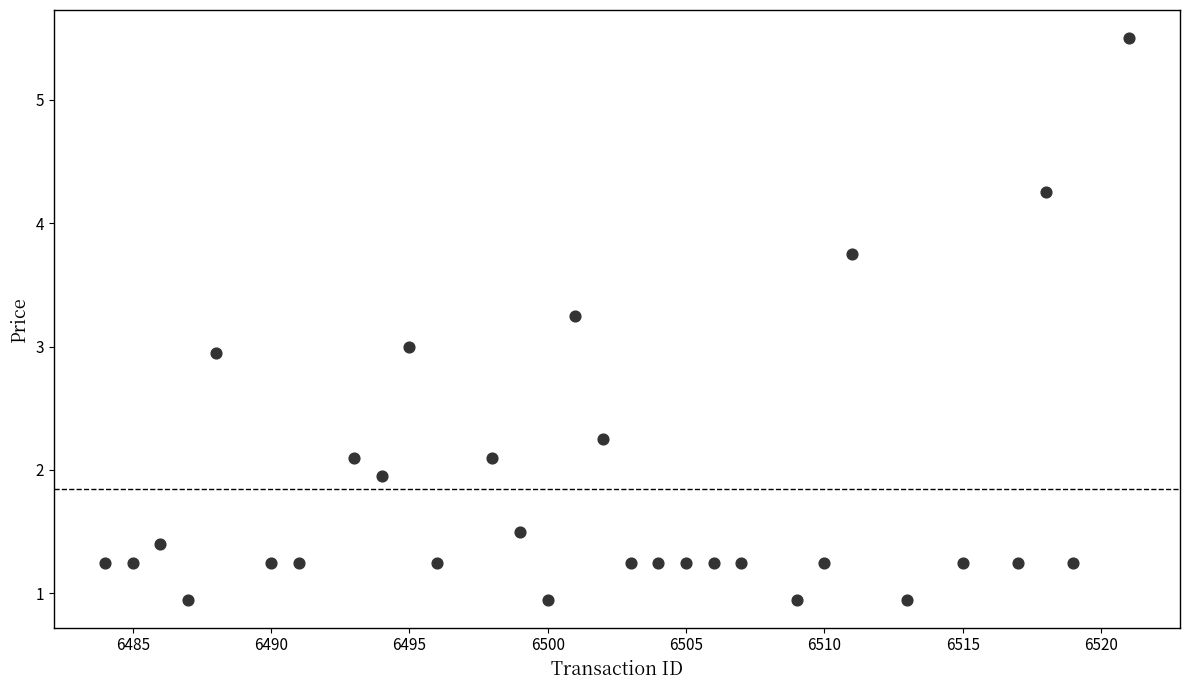

How many points are shown in the scatter plot?

30